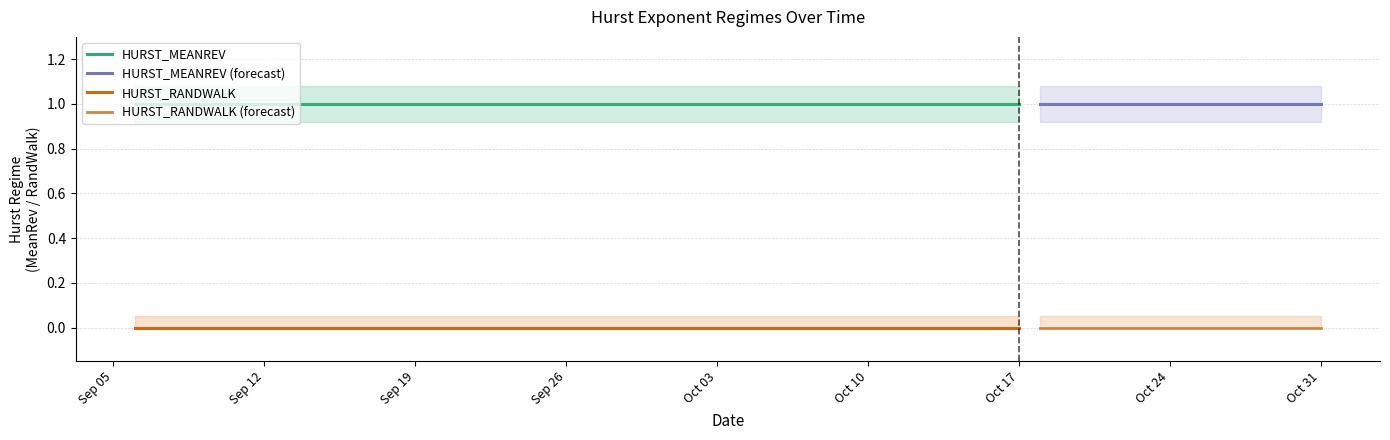

At how many categories does at least one series exceed 0?

40